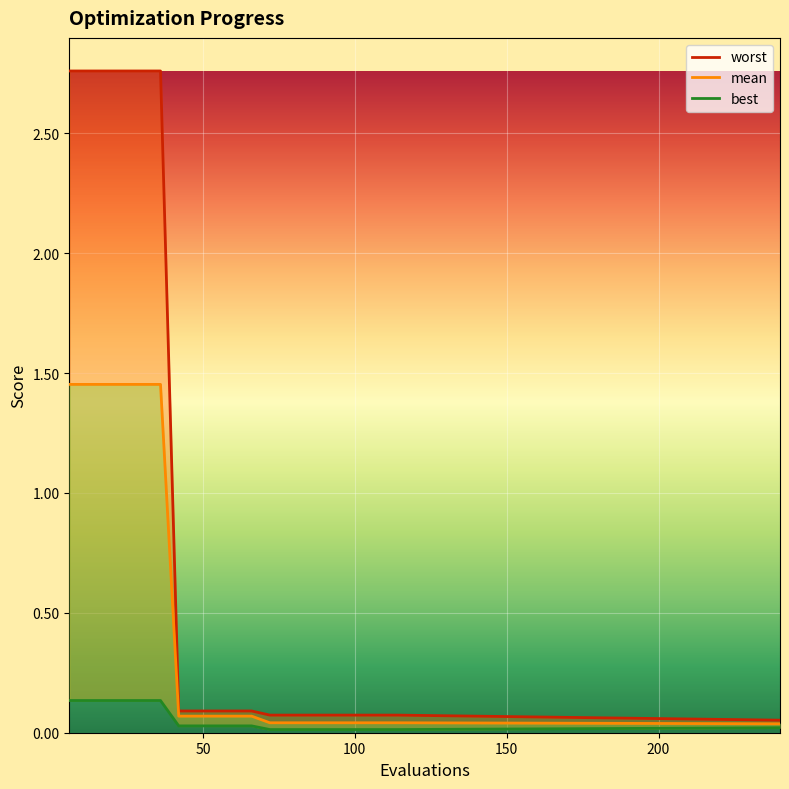

What is the sum of all values?

9.4